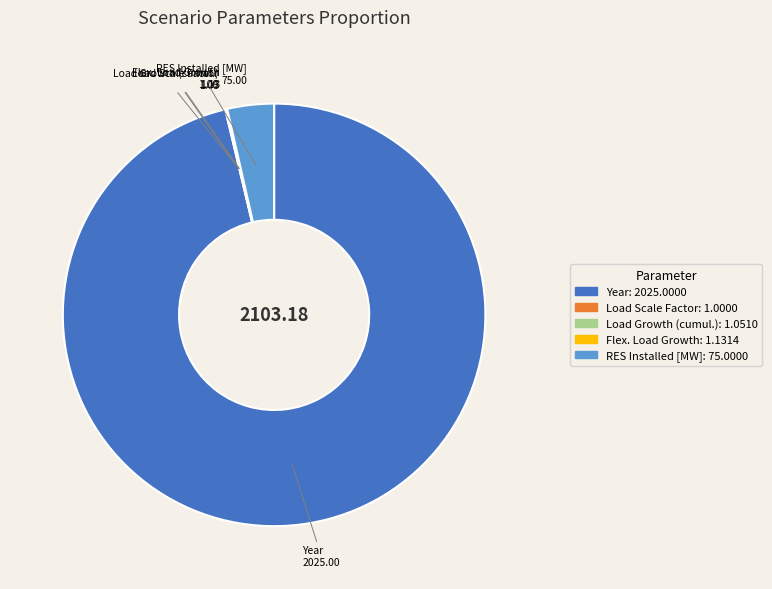

Is there a majority slice in this chart?

Yes